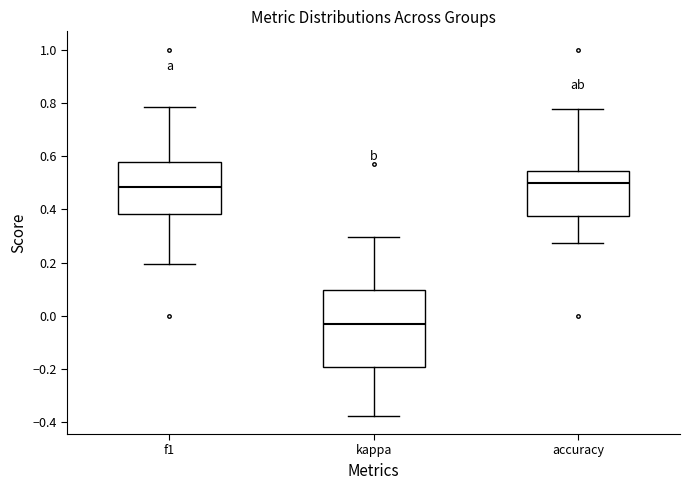

Reading left to right, transcribe this box plot: for each box, give where its median line is, the range the box spans, and where its two whiskers end, as read against the y-axis. The values are not printed on the chart, so give them approximately, as read against the axis.

f1: median 0.48, box 0.38 to 0.58, whiskers 0.20 to 0.78
kappa: median -0.04, box -0.20 to 0.10, whiskers -0.38 to 0.30
accuracy: median 0.50, box 0.38 to 0.54, whiskers 0.28 to 0.78